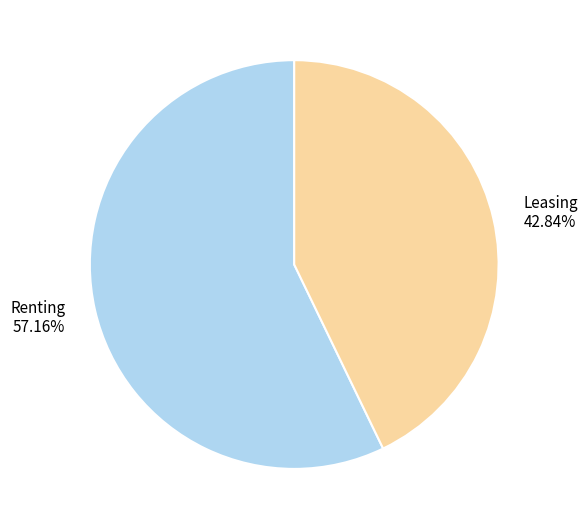

Which slice is the smallest?

Leasing